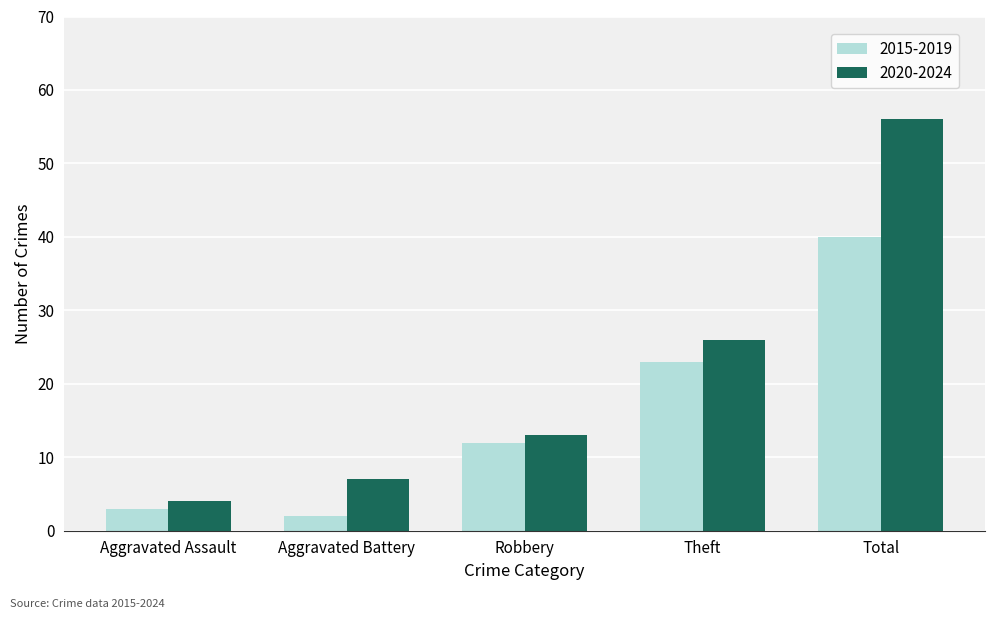

At which label does 2020-2024 reach its peak?

Total